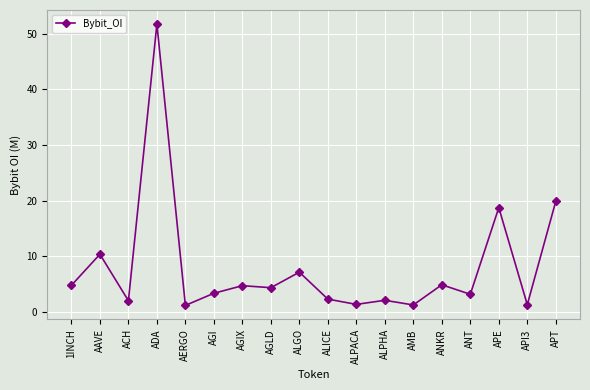

Approximately how many times larger is the value at ACH compared to ALPHA?

1.0